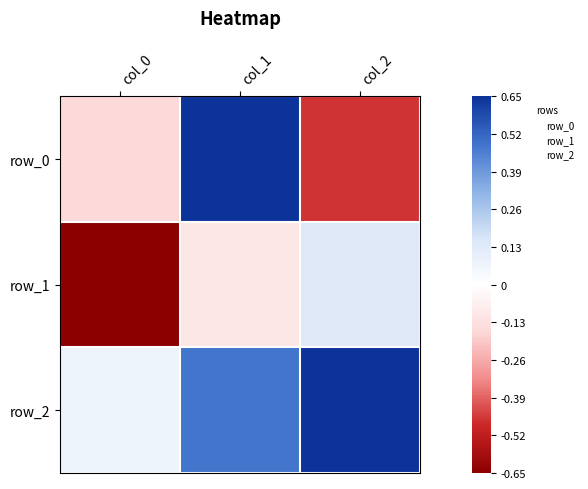

List the series in order of their overall mean, highest first.

row_2, row_0, row_1